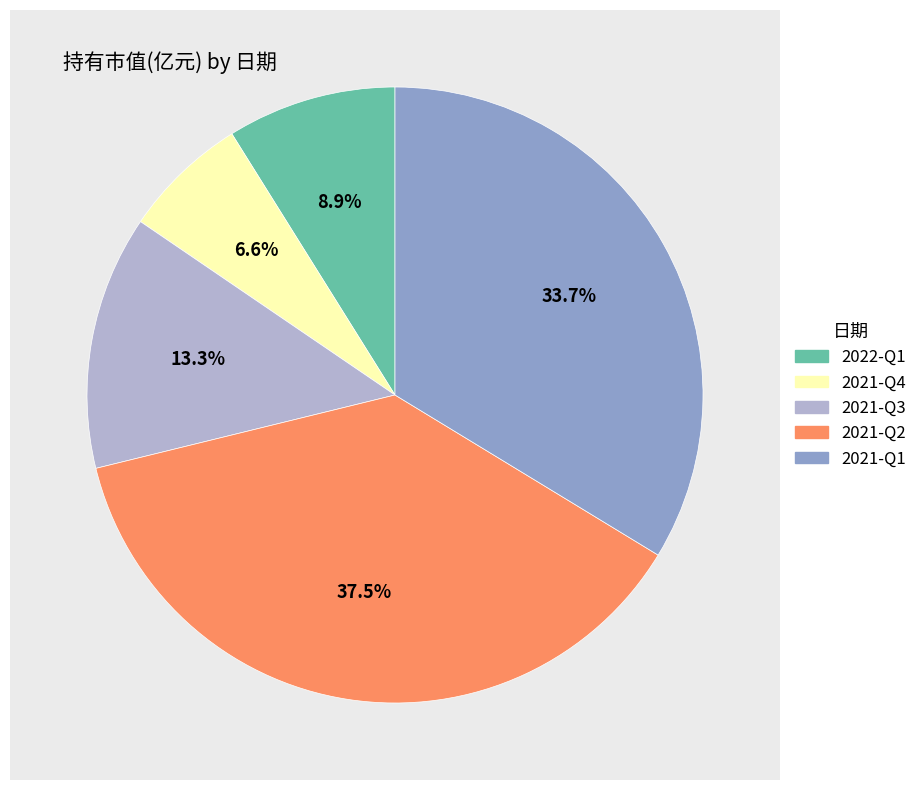

What percentage is NOT represented by 2021-Q2?

62.5%